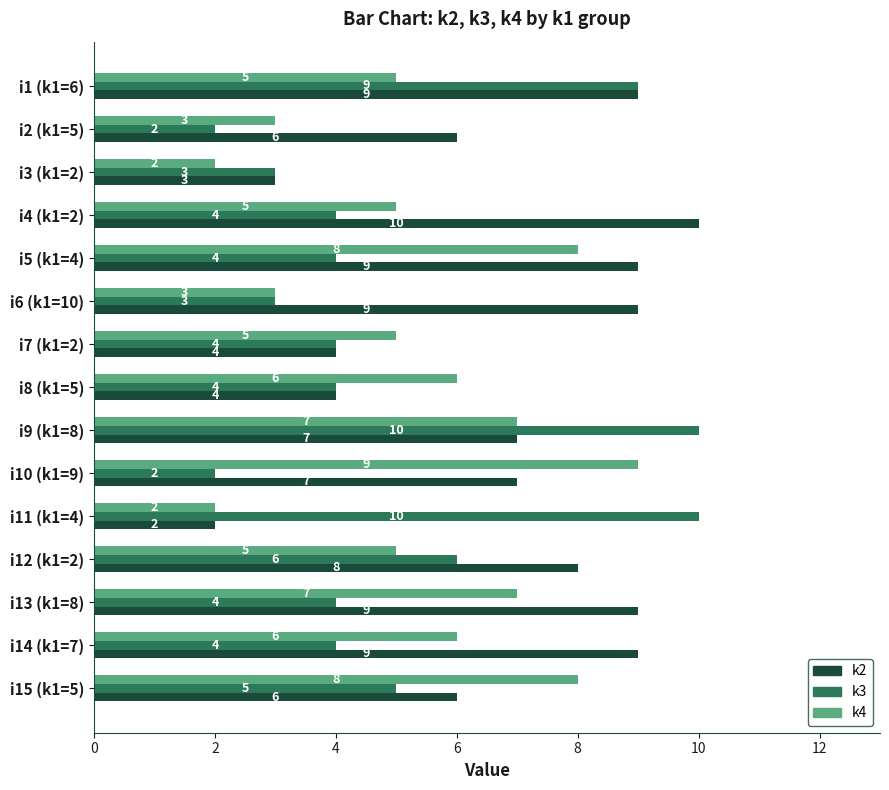

What is the difference between the maximum and second lowest values in the k2 series?

7